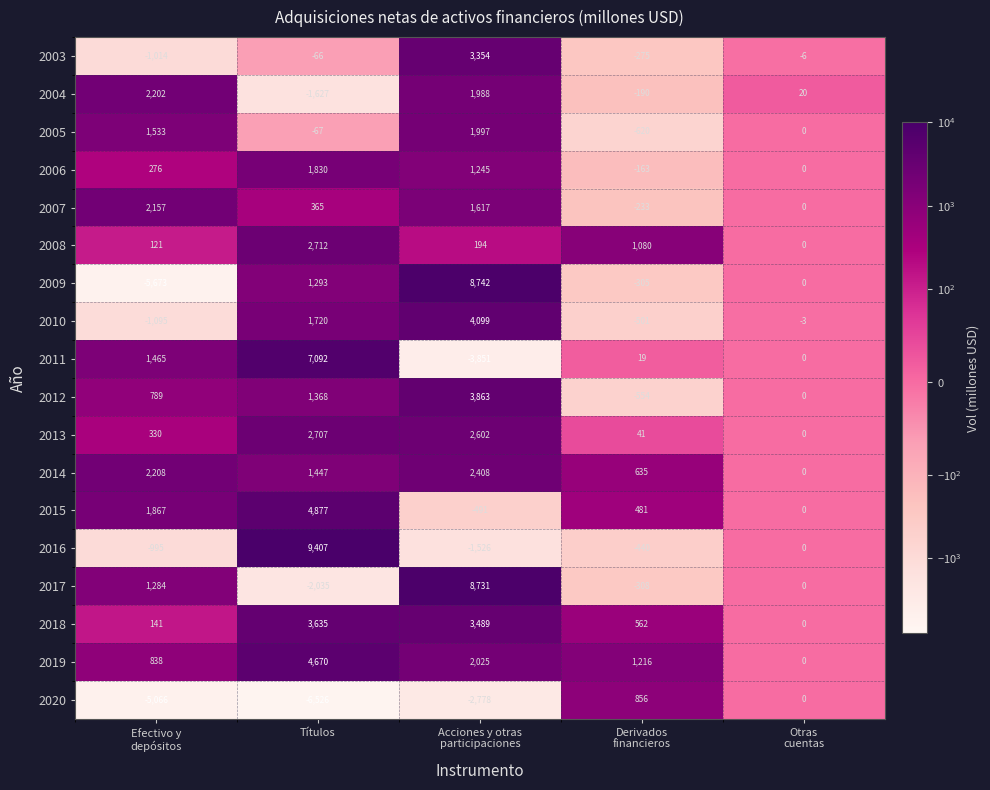

At how many categories does at least one series exceed 1837?

3